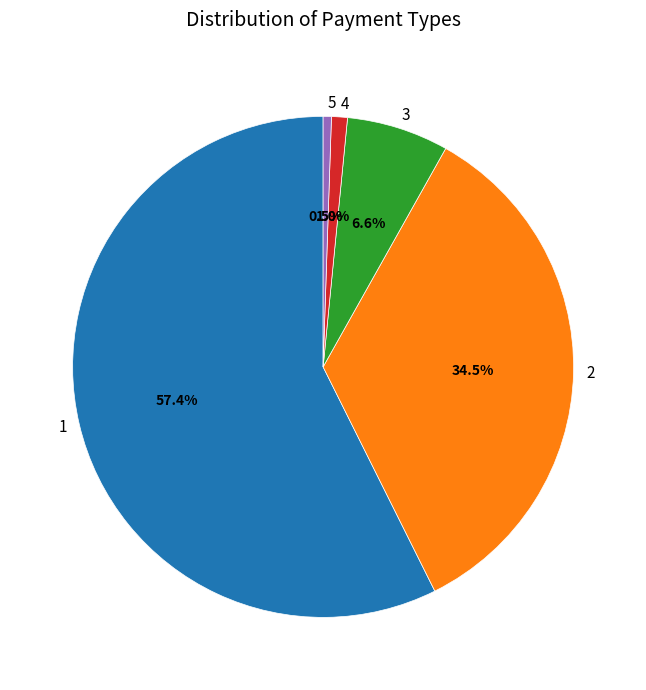

Approximately how many times larger is the value at 2 compared to 1?

0.6